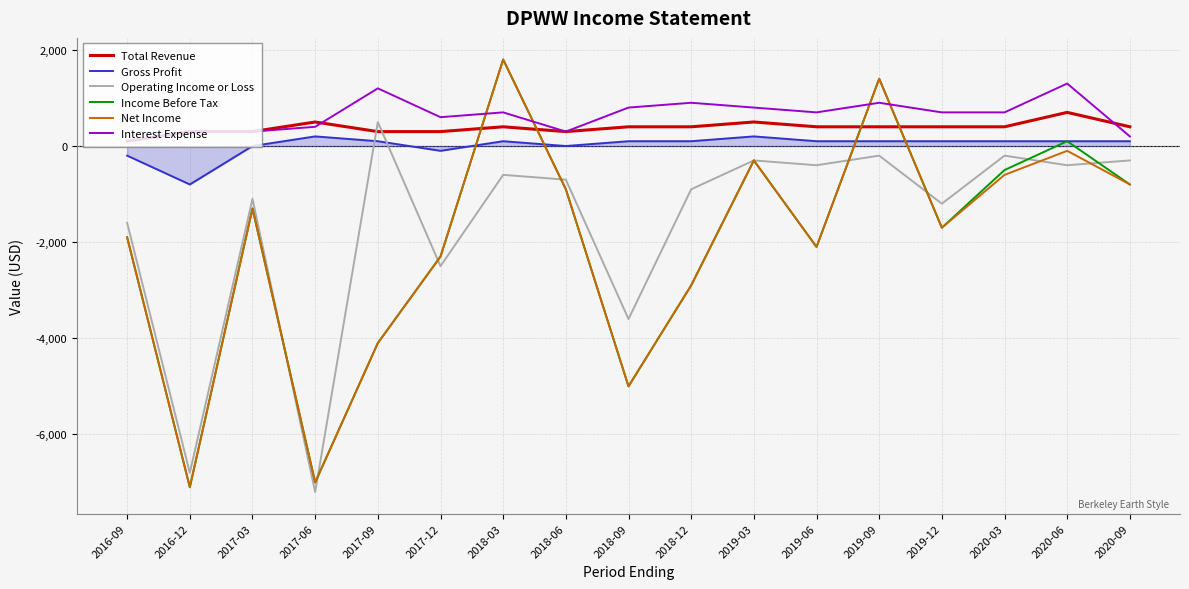

How many intersections are there between Net Income and Gross Profit?

4